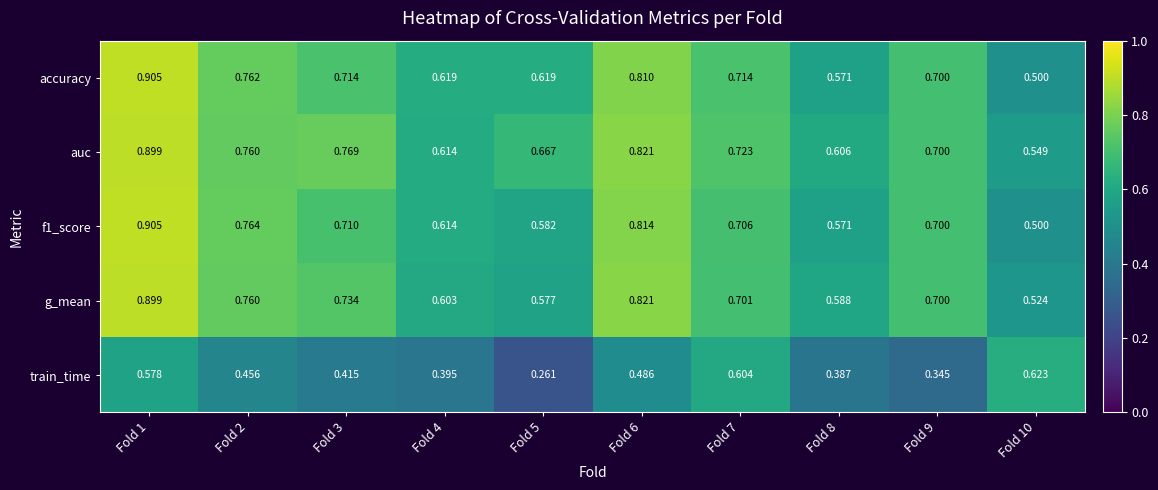

Between Fold 2 and Fold 5, which series saw the biggest shift?

train_time